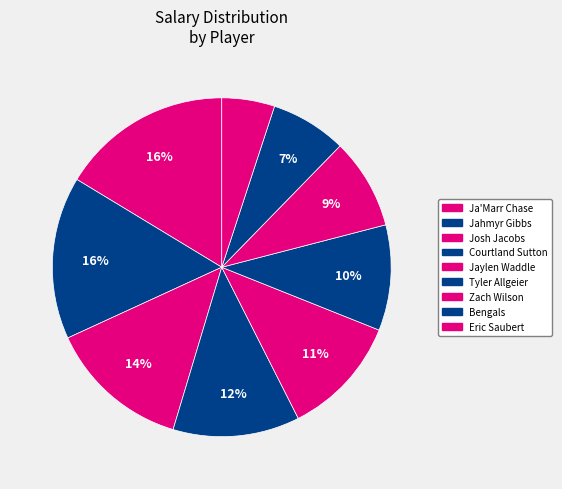

Count the number of slices in the pie.

9